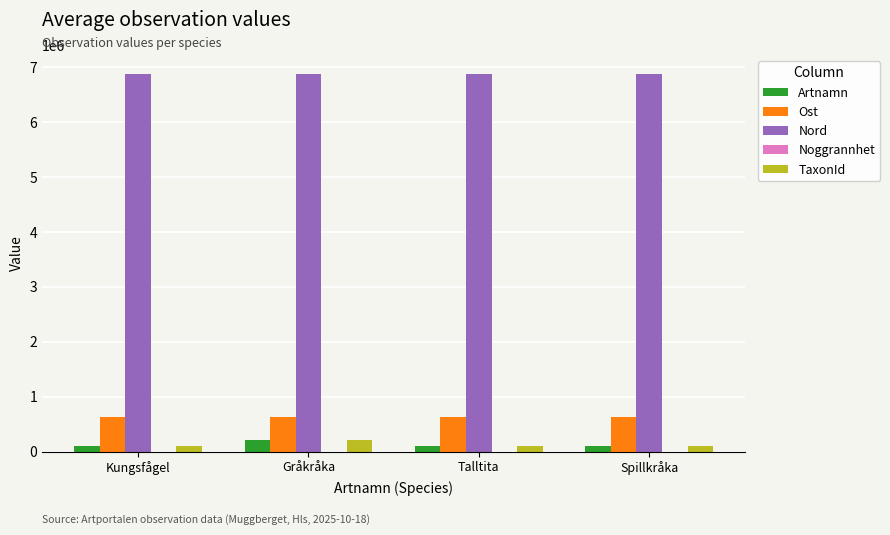

The Ost series shows 619301 at Talltita. True or false?

True